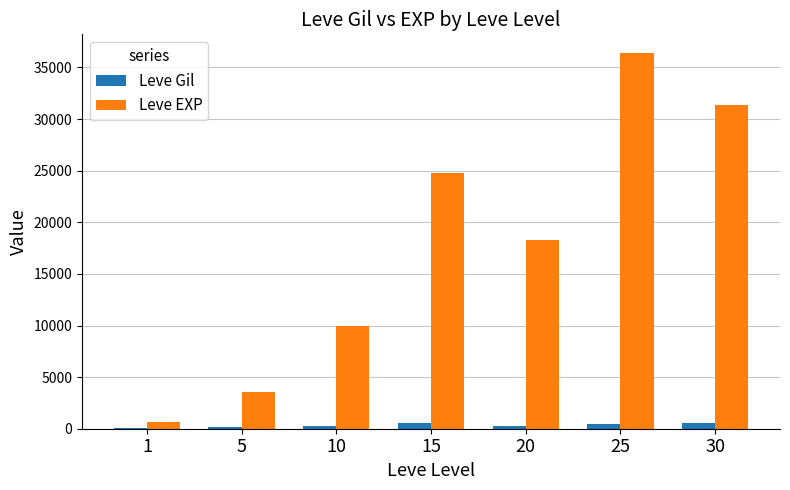

Which series changed the most between 15 and 30?

Leve EXP